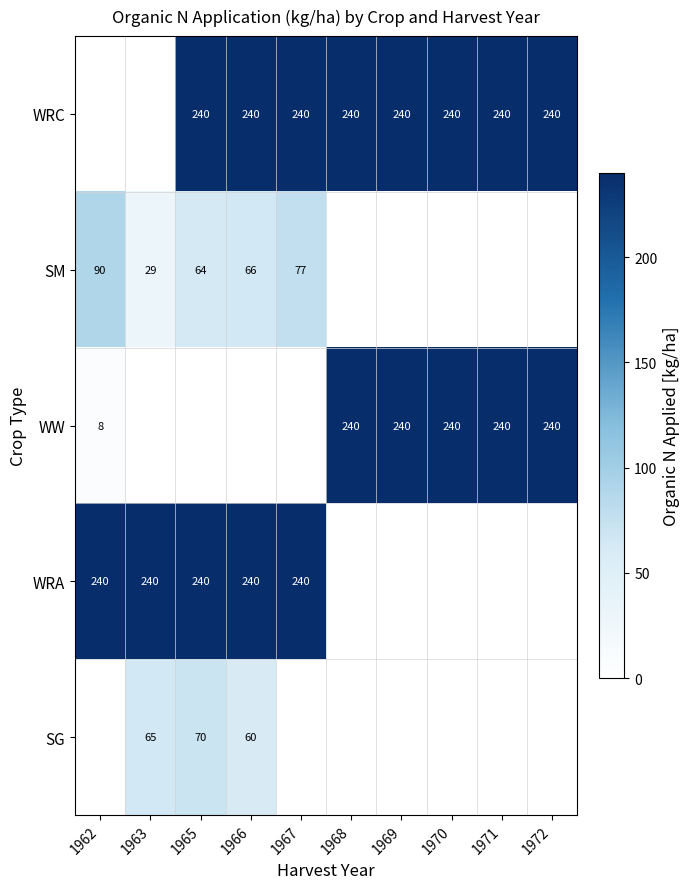

Between 1963 and 1965, which is larger?

1965